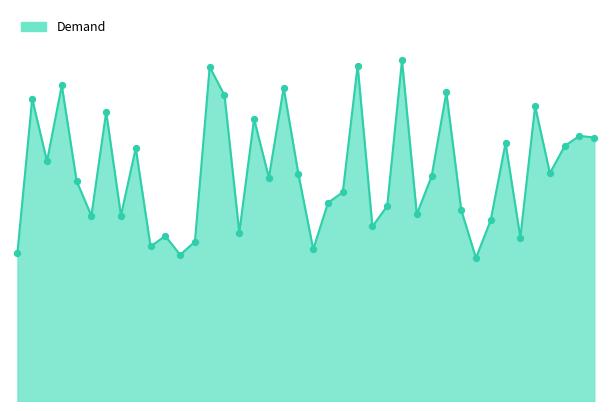

How many lines are shown in the chart?

1